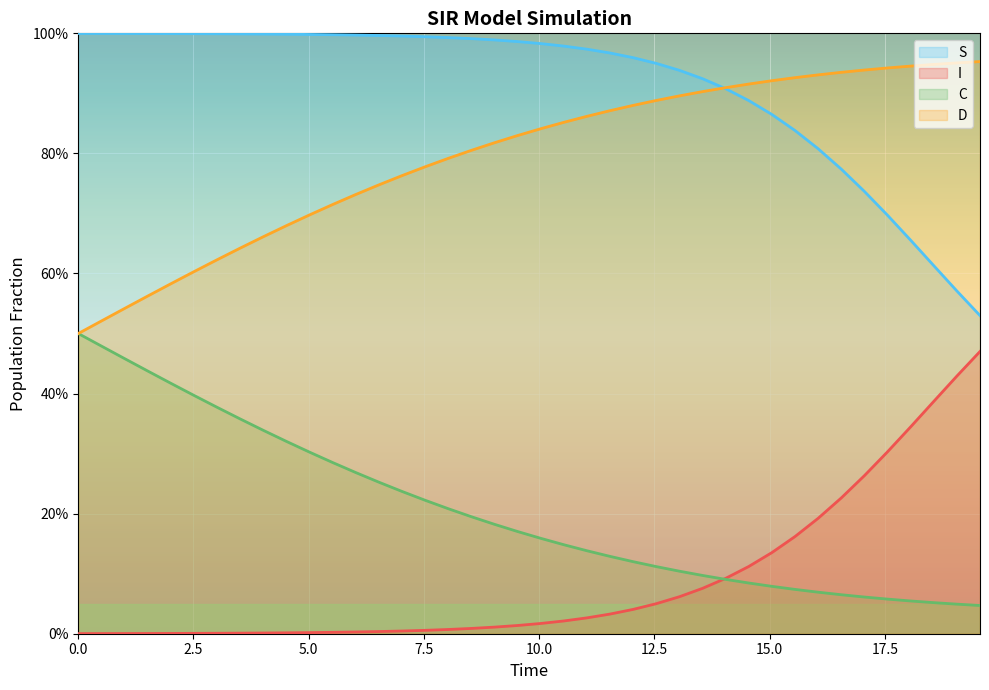

Does the chart display data point markers on the line(s)?

No